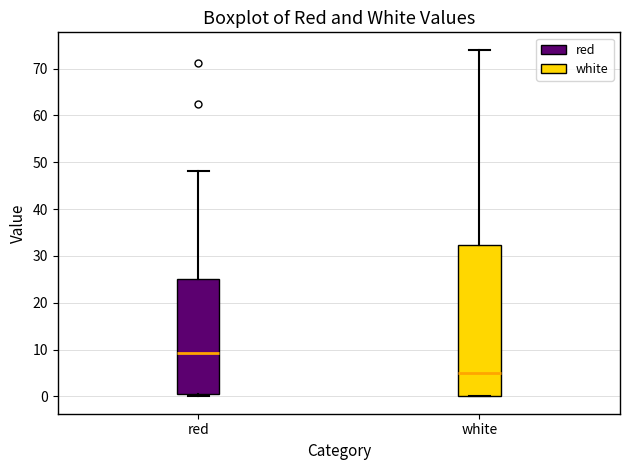

Which box's median line is the highest?

red